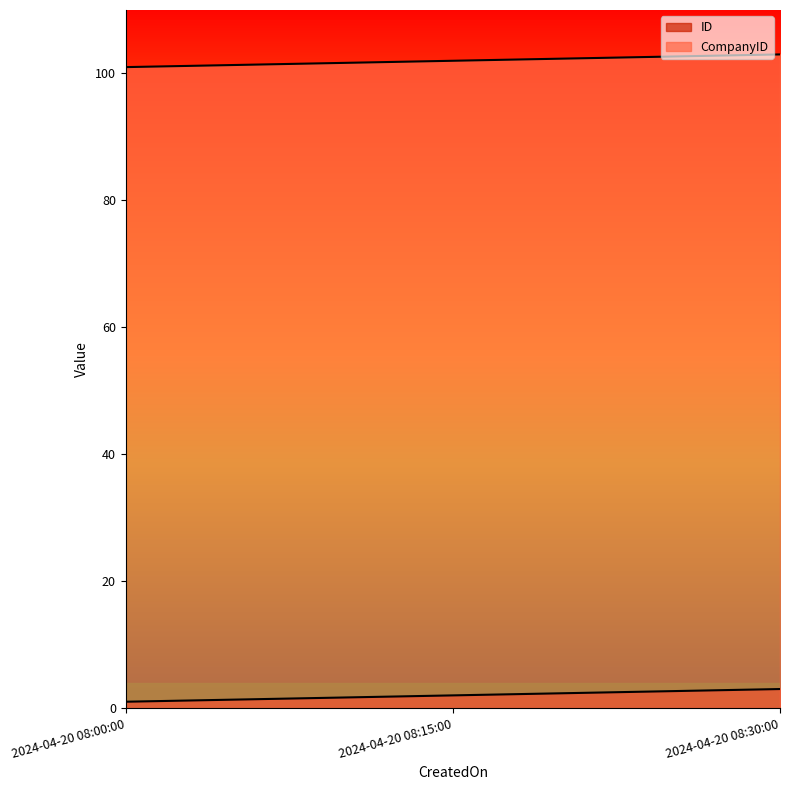

How many values in the CompanyID series exceed 102?

1